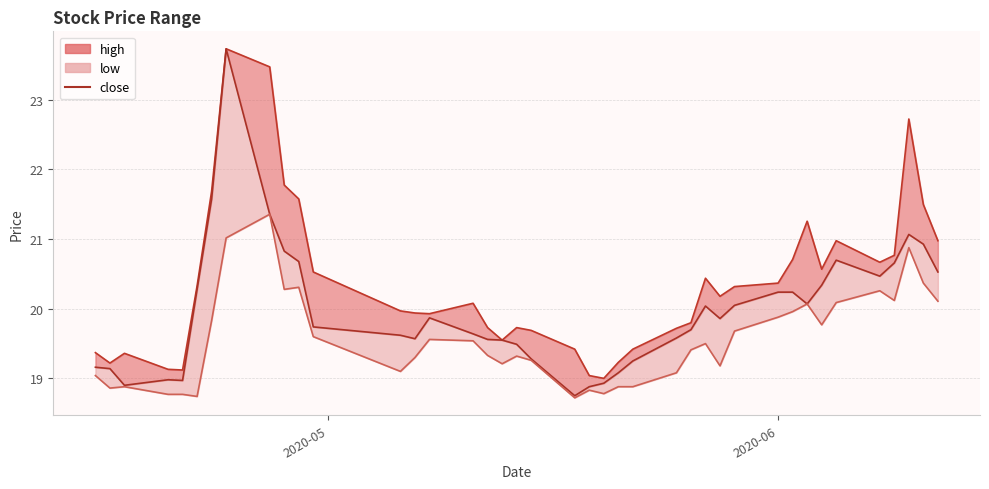

Rank the series by their maximum value, from lowest to highest.

low, high, close